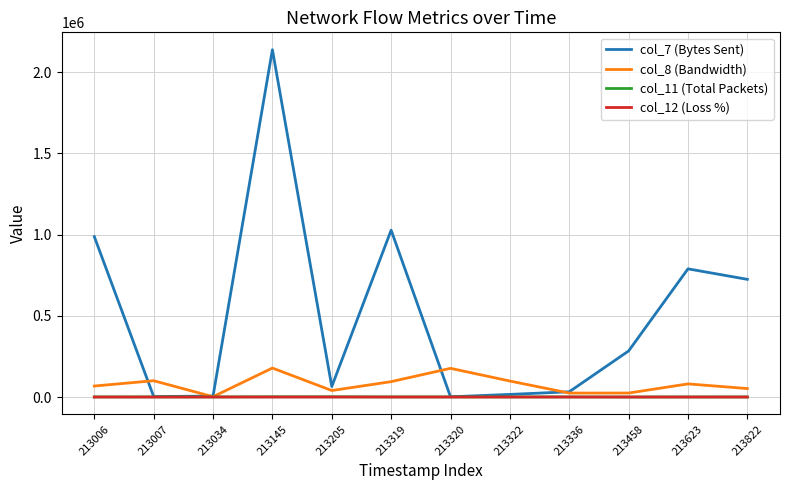

Which label corresponds to the largest value in the chart?

213145